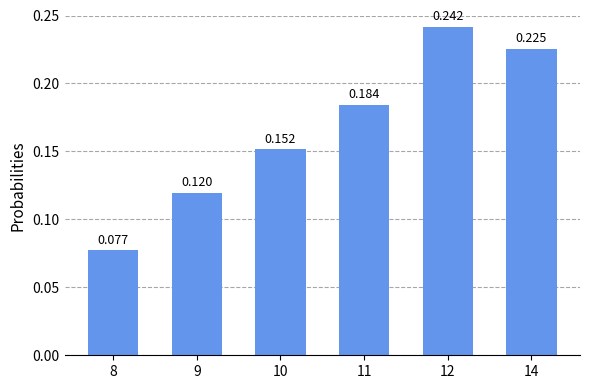

How many bars are there in total?

6